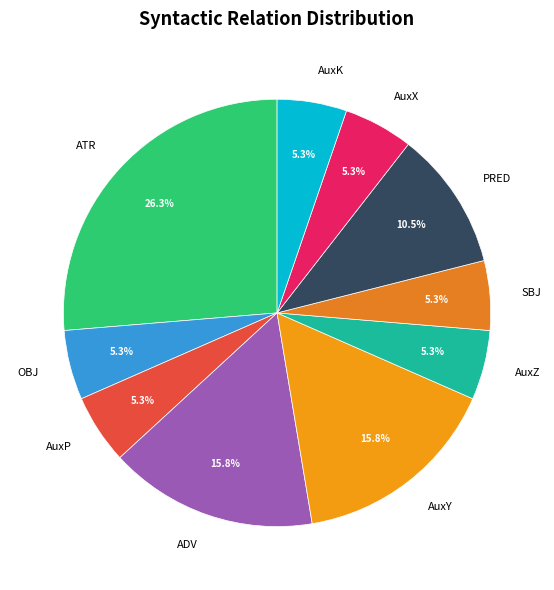

What portion of the pie excludes PRED?

89.5%